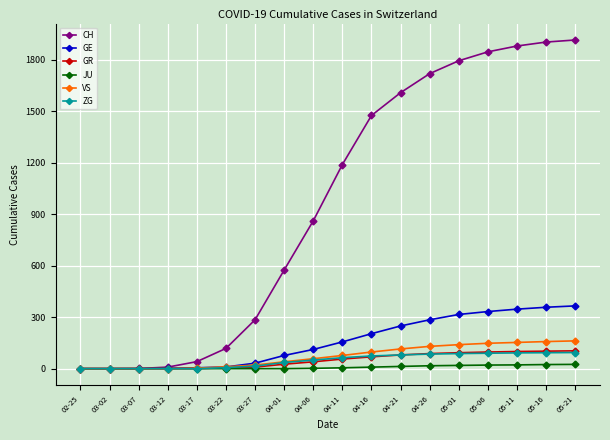

Is this an area chart (filled region under the line)?

No